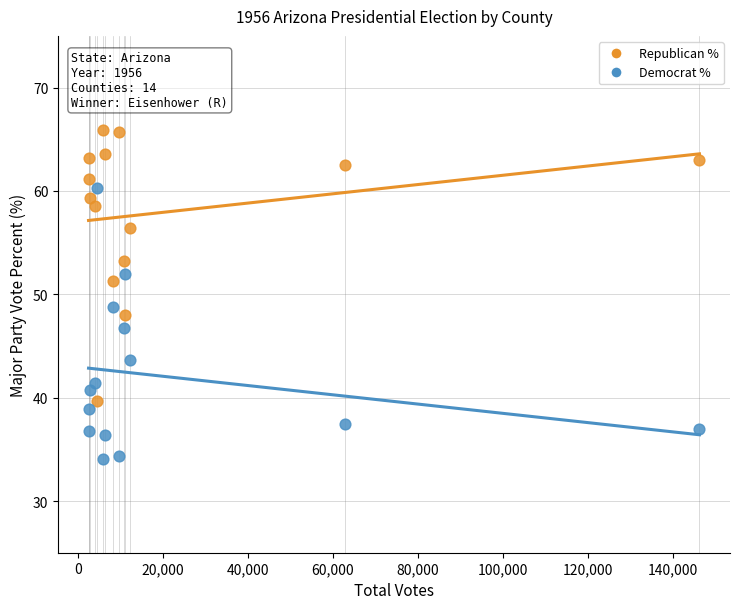

Across all data points, what is the range of X values (max minus min)?

143844.0